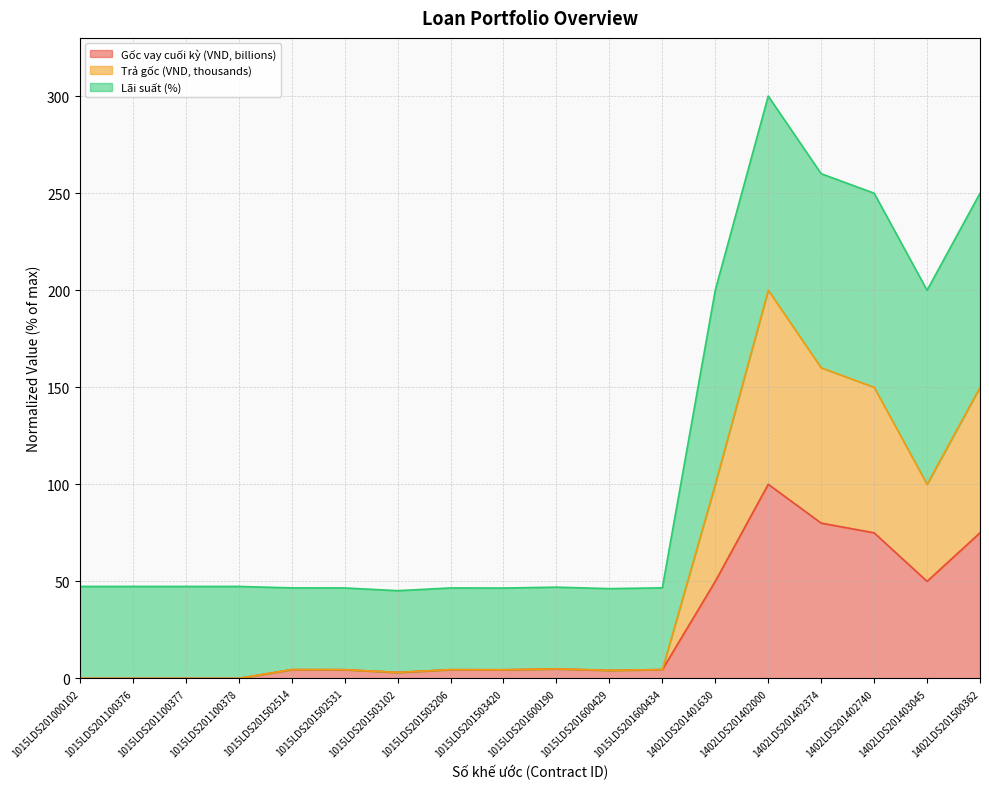

What are all the series names shown in the legend?

Gốc vay cuối kỳ (VND, billions), Trả gốc (VND, thousands), Lãi suất (%)